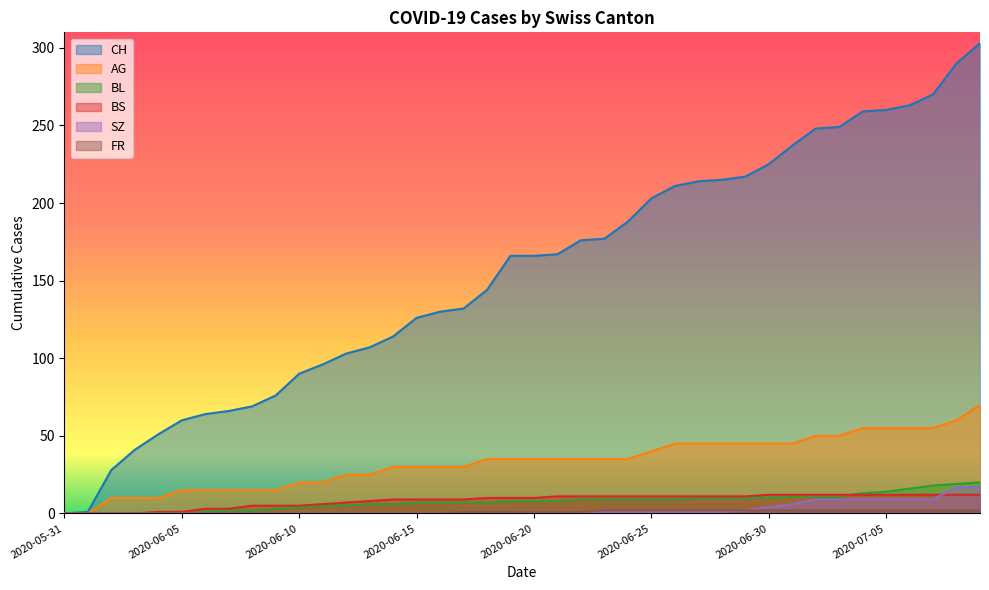

Is the value of BS at 2020-07-02 greater than the value of AG at 2020-06-03?

Yes